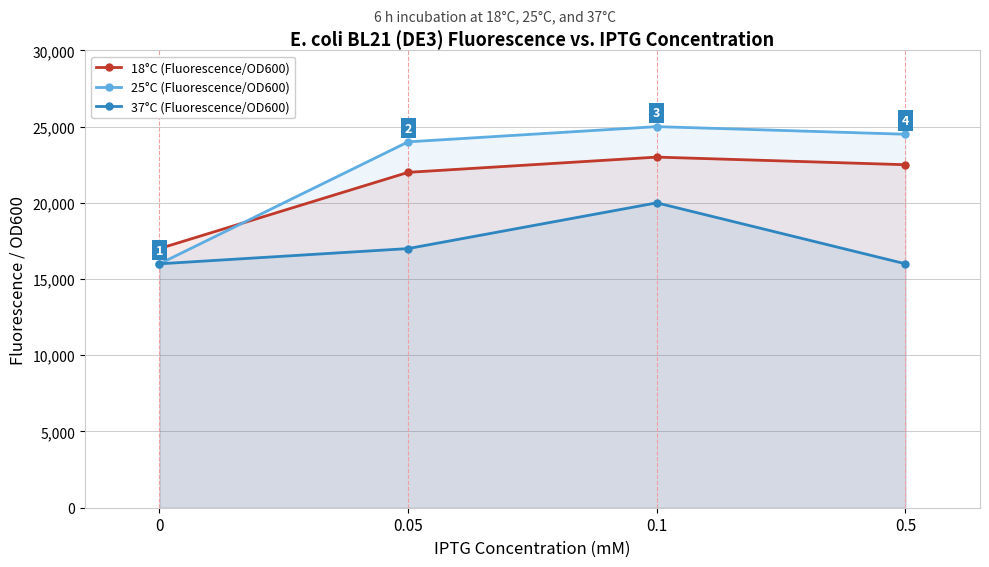

What is the difference between the highest and lowest values at 0?

1000